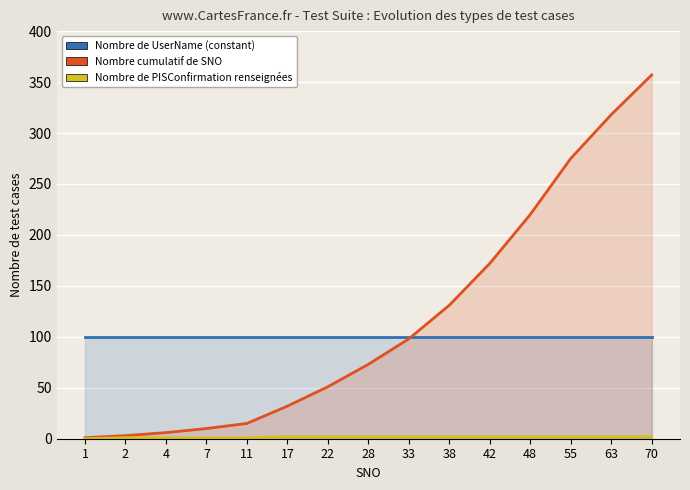

At which category is the sum across all series the highest?

70